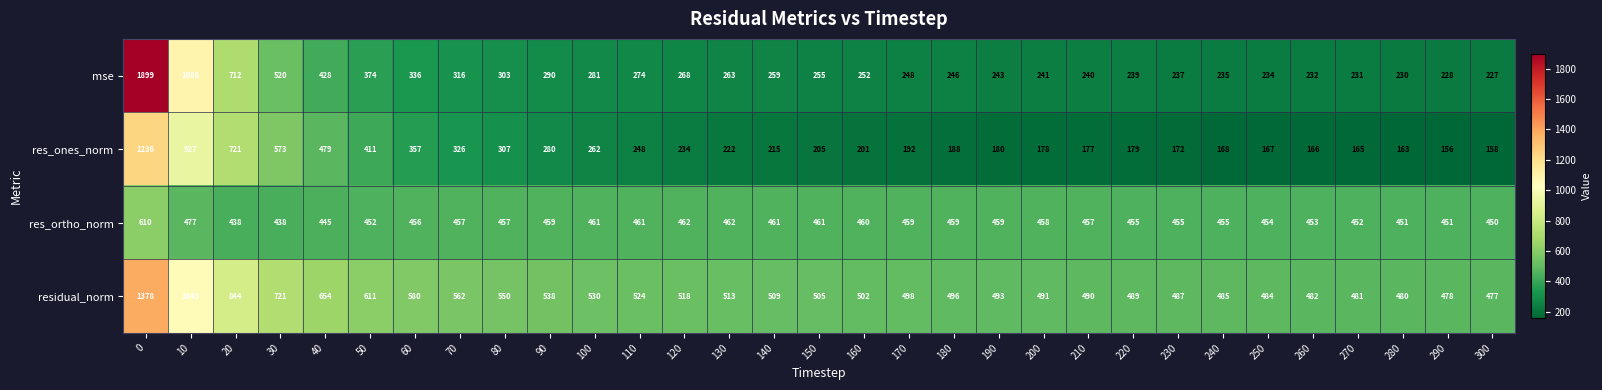

The residual_norm series shows 846 at 270. True or false?

False